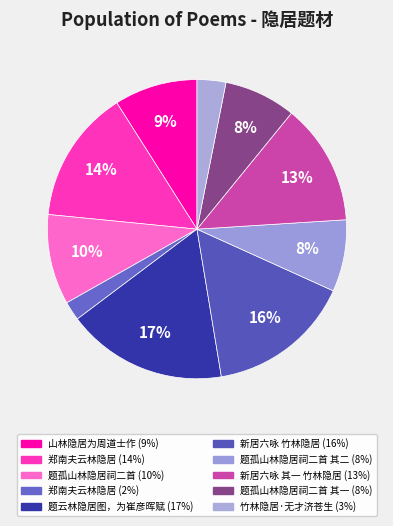

Rank the categories by value from lowest to highest.

郑南夫云林隐居, 竹林隐居·无才济苍生, 题孤山林隐居祠二首 其一, 题孤山林隐居祠二首 其二, 山林隐居为周道士作, 题孤山林隐居祠二首, 新居六咏 其一 竹林隐居, 郑南夫云林隐居, 新居六咏 竹林隐居, 题云林隐居图，为崔彦晖赋